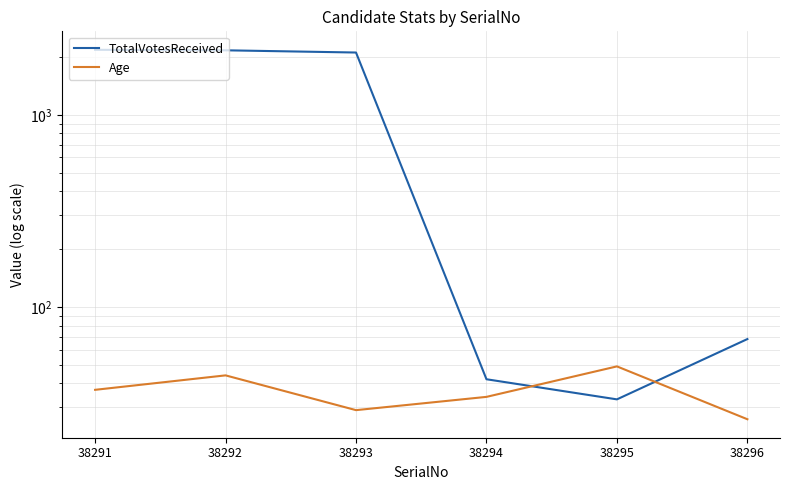

Reading left to right, list all the values displayed in this chart.

TotalVotesReceived: 38291=2181	38292=2168	38293=2111	38294=42	38295=33	38296=68
Age: 38291=37	38292=44	38293=29	38294=34	38295=49	38296=26